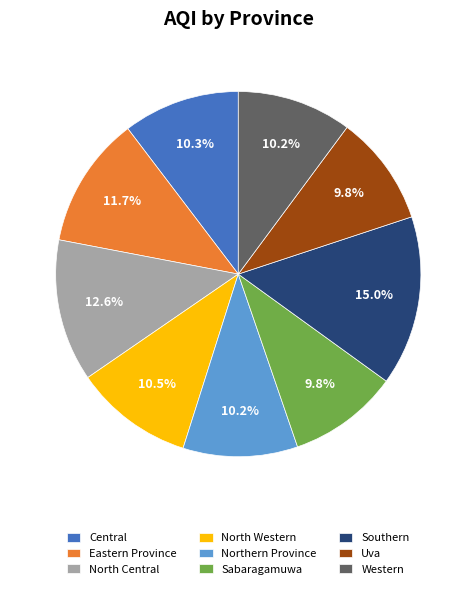

The Eastern Province slice represents 12% of the pie. True or false?

True